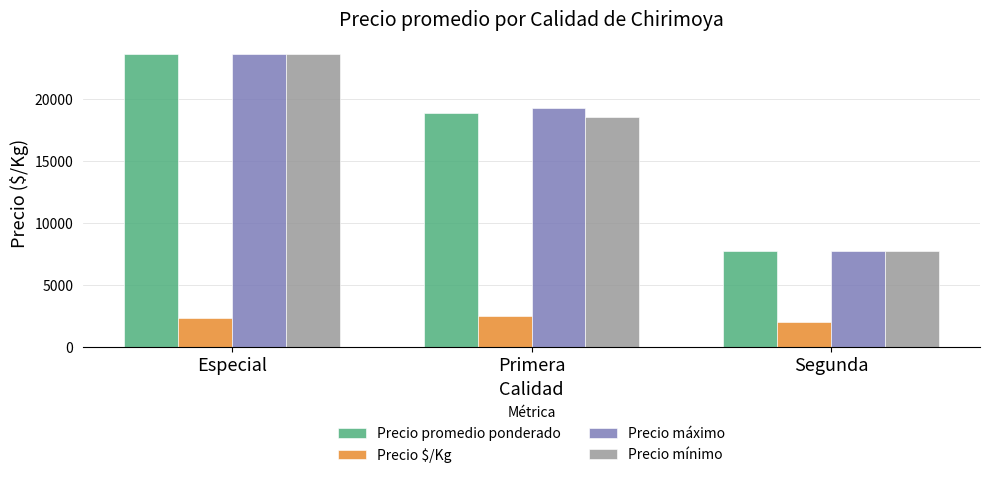

What is the label of the 1st bar from the right?

Segunda